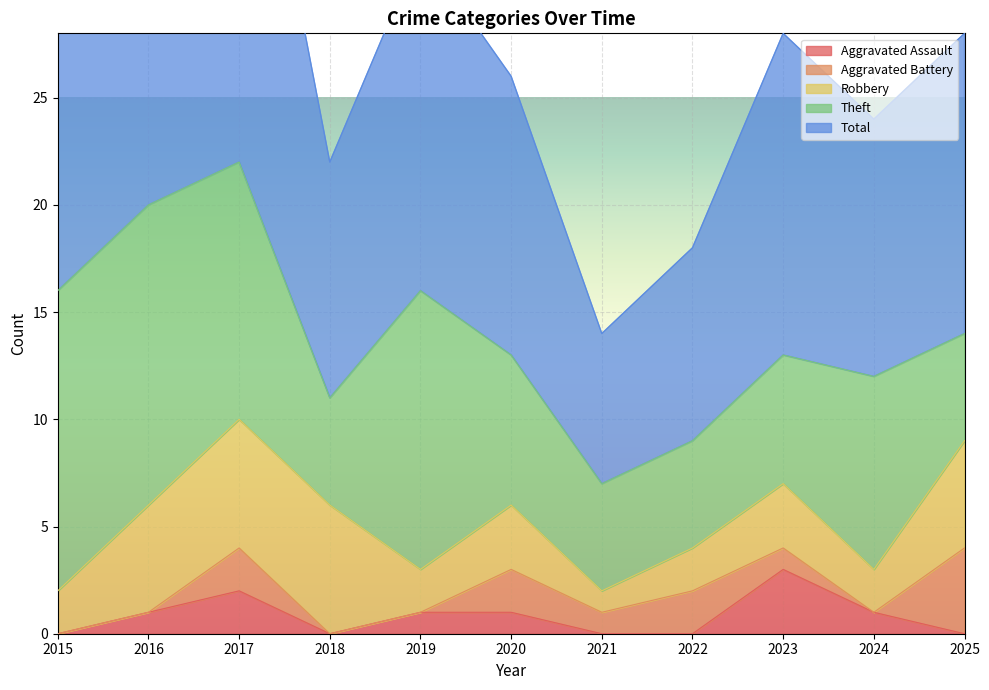

How many distinct data groups are displayed?

5